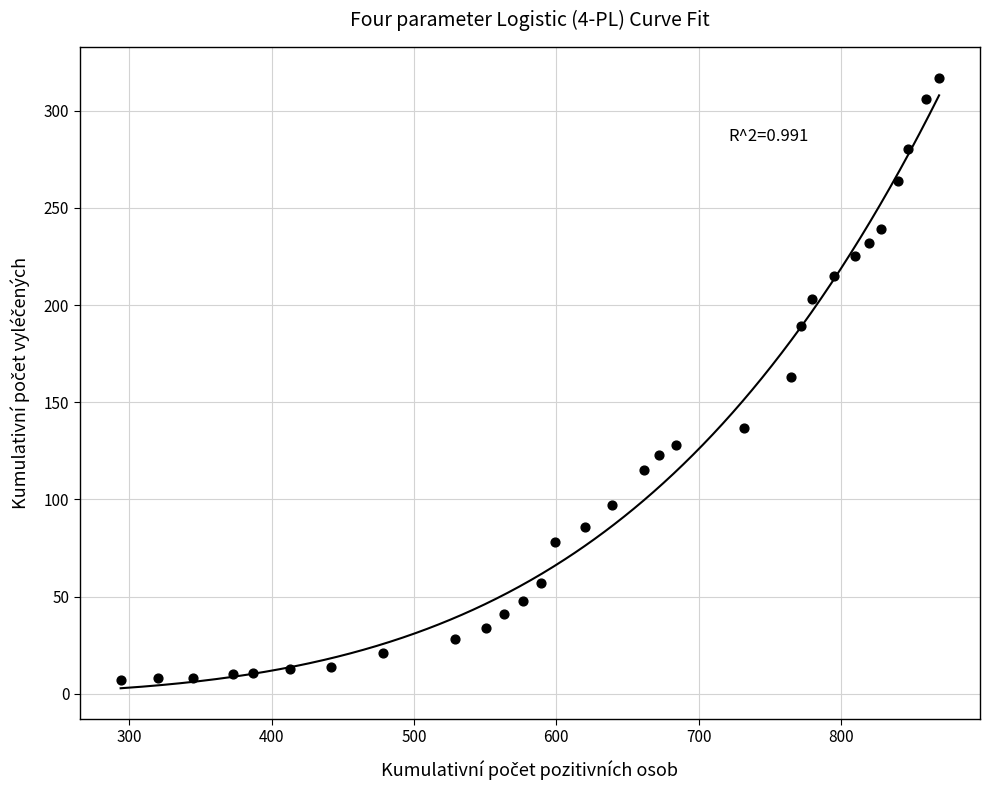

What is the range of X values (max minus min)?

575